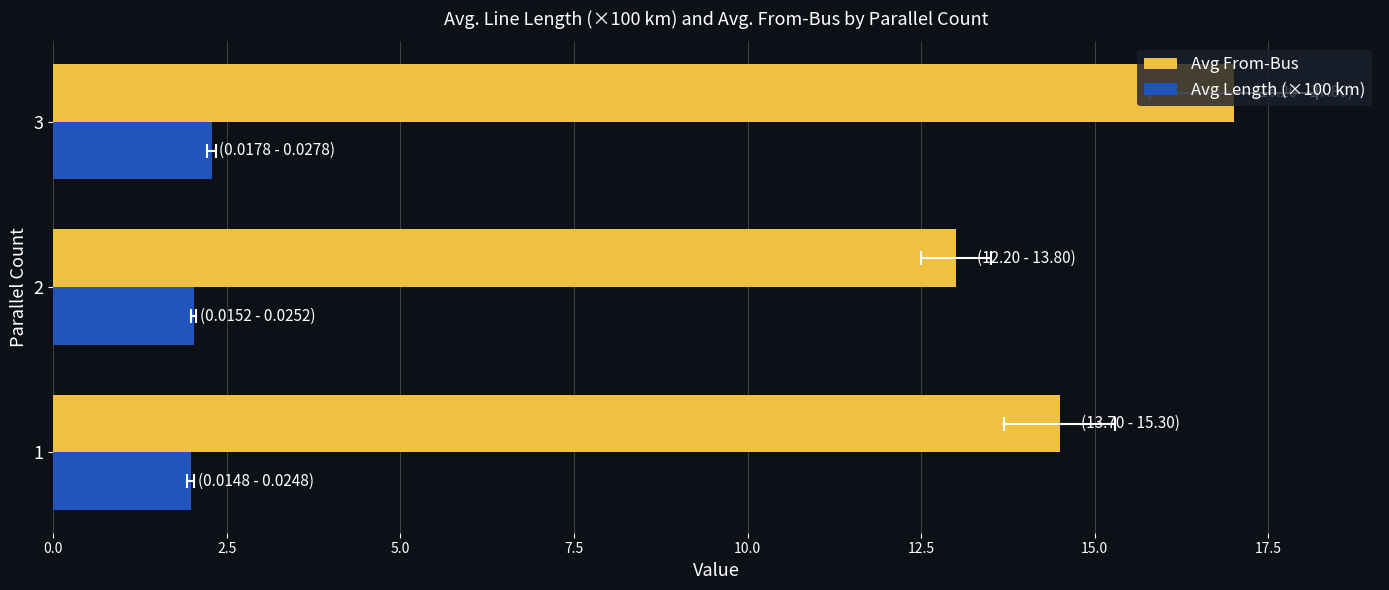

What is the difference between the maximum and second lowest values in the Avg Length (×100 km) series?

0.3